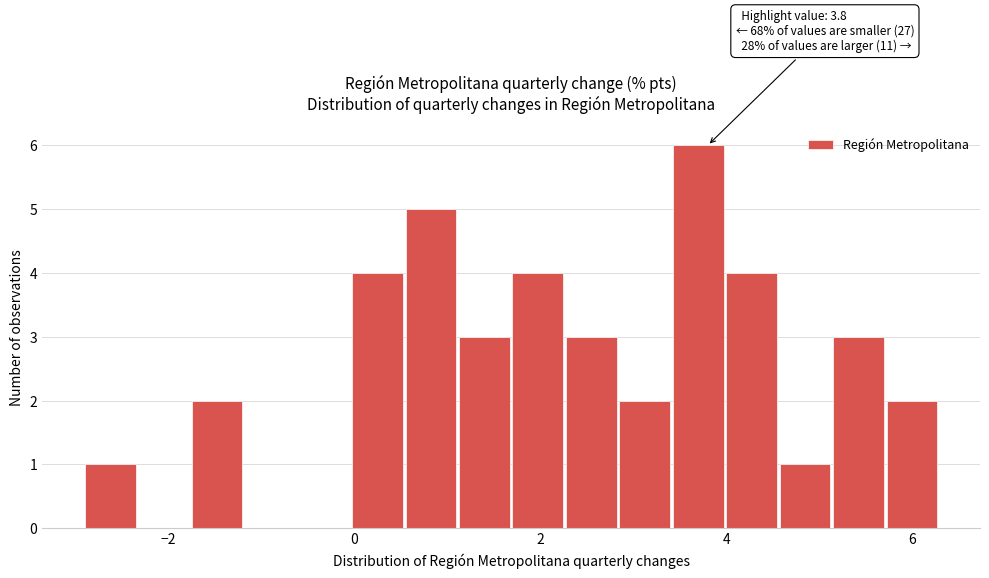

Read against the x-axis, roughly where is the centre of the tallest bar?

3.6